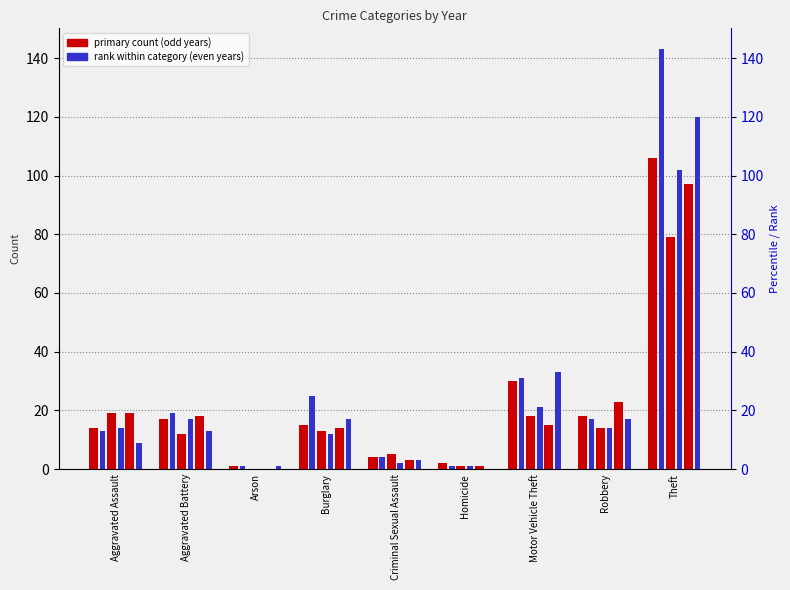

What is the sum of all 2019 values?

190